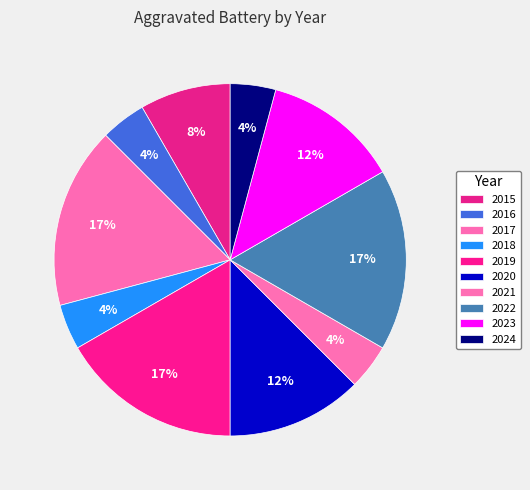

Approximately how many times larger is the value at 2021 compared to 2016?

1.0